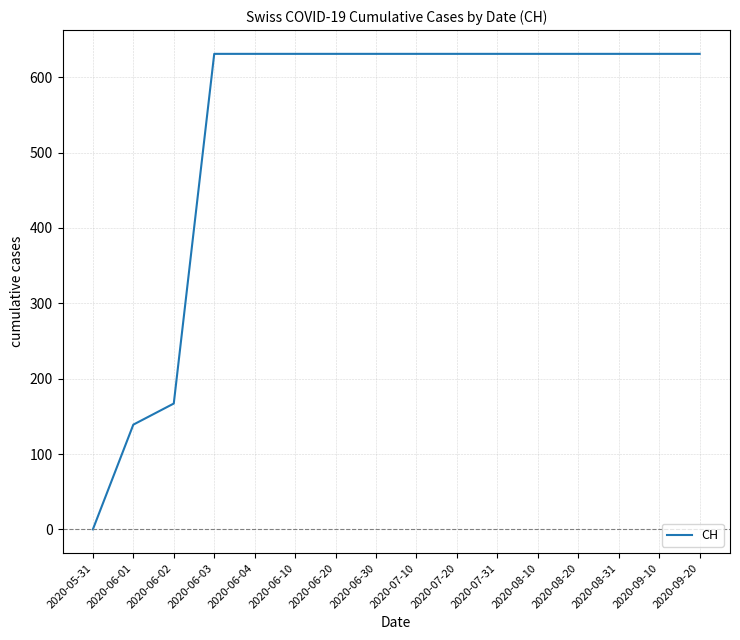

What is the sum of all values?

8509